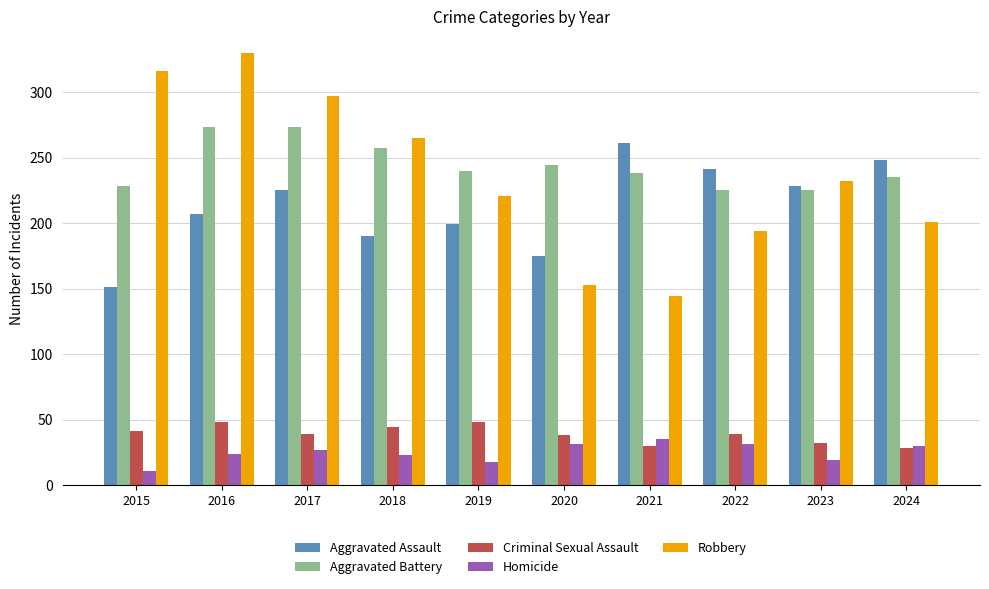

List the labels in order of Robbery value, smallest first.

2021, 2020, 2022, 2024, 2019, 2023, 2018, 2017, 2015, 2016